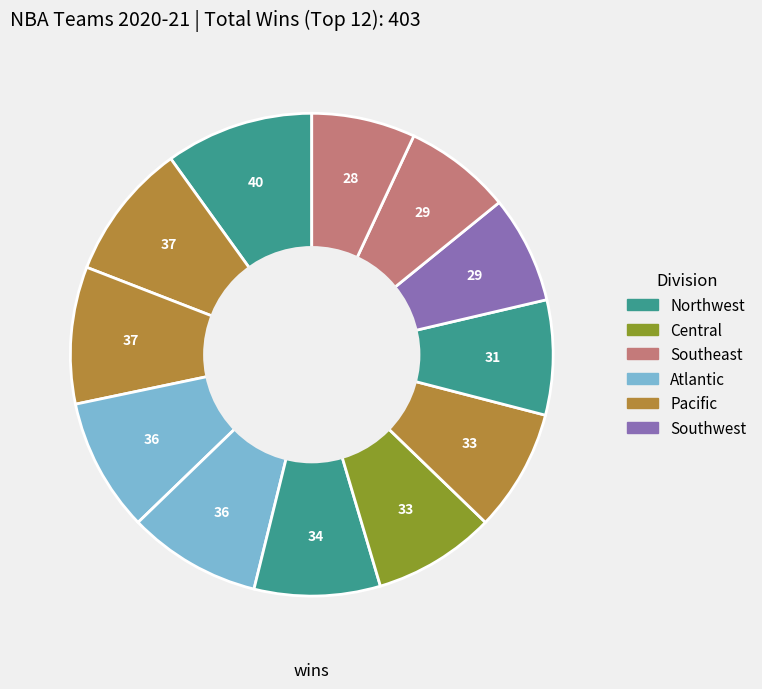

Does any single category account for the majority?

No